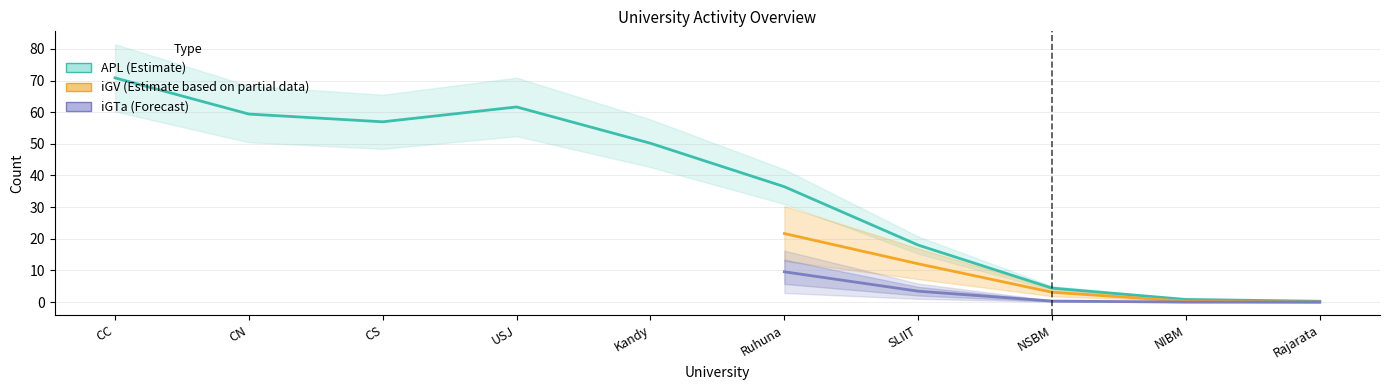

Where is iGTa nearest to the value 22?

Ruhuna